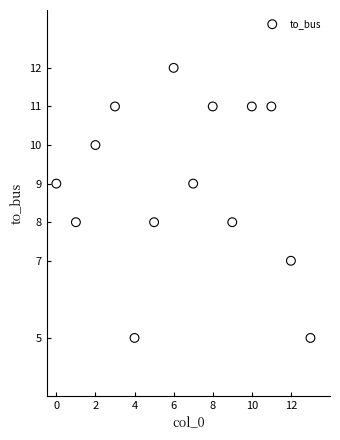

What is the range of Y values (max minus min)?

7